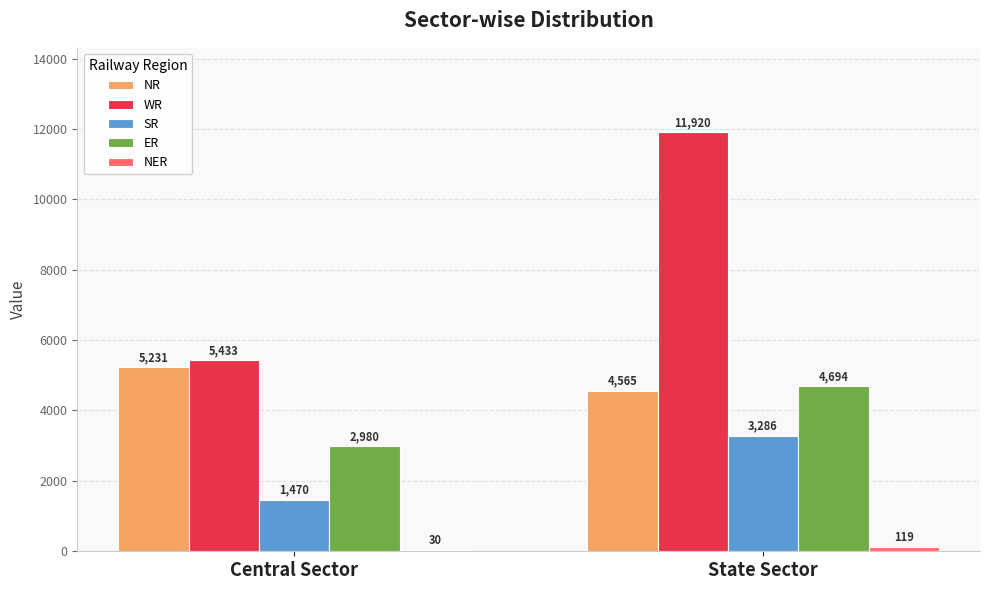

Which series has the largest total across all categories?

WR